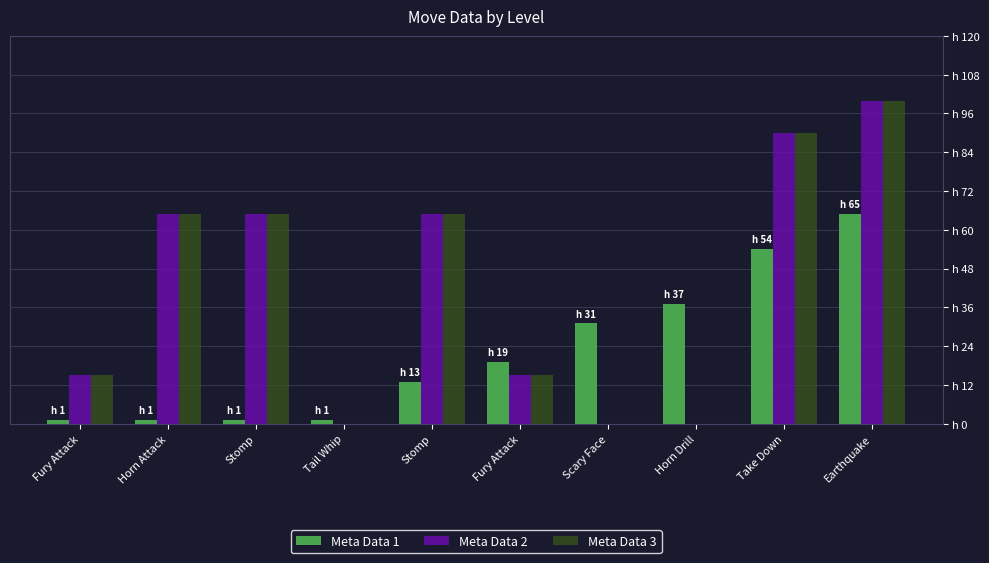

List the series in order of their peak value, highest first.

Meta Data 2, Meta Data 3, Meta Data 1